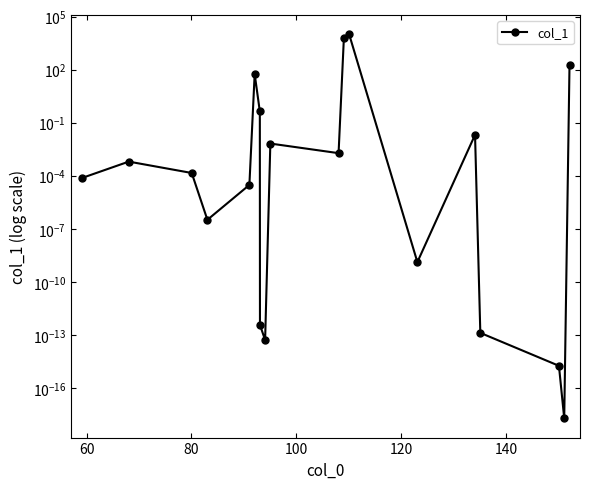

Is it true that the value at 100 is 0.0?

False